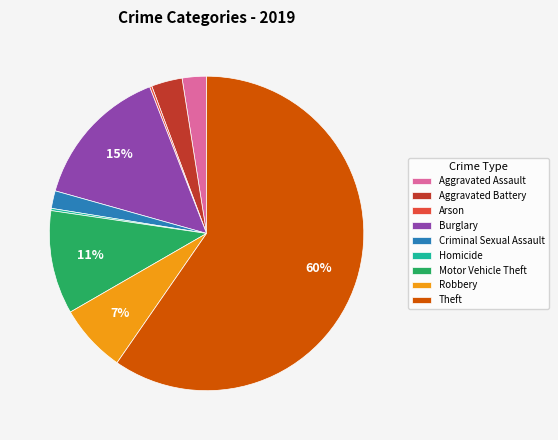

Is the sum of Aggravated Battery and Aggravated Assault greater than half?

No